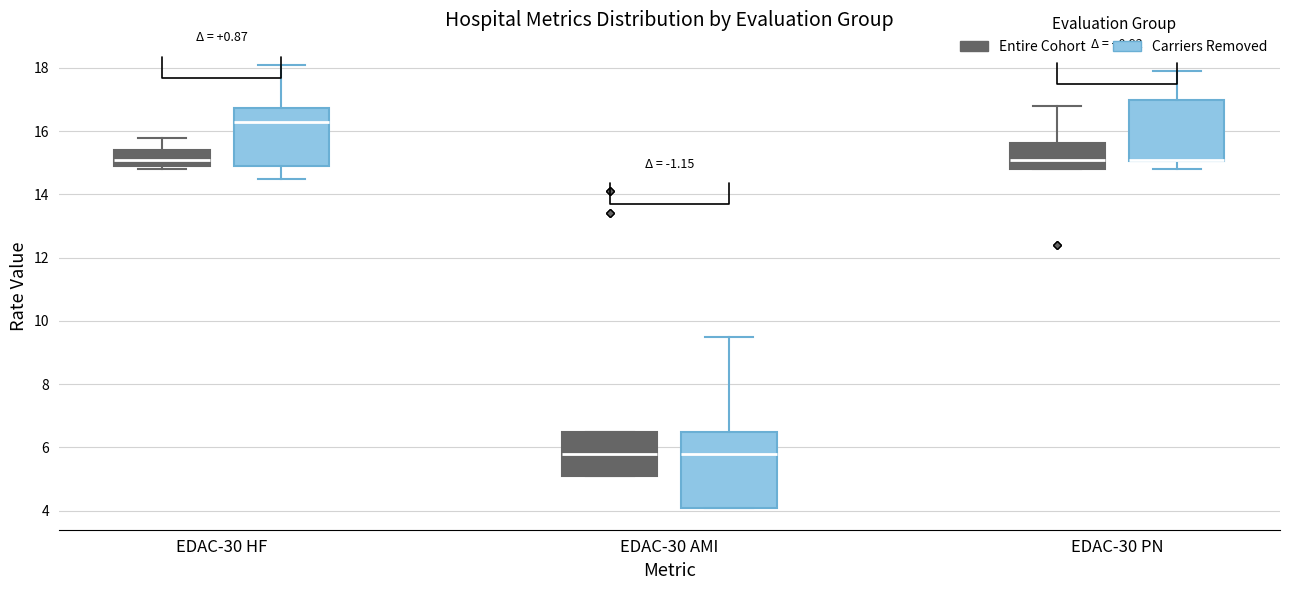

Where does the upper whisker of the box for EDAC-30 PN (Entire Cohort) end on the y-axis? The values are not printed on the chart, so give them approximately, as read against the axis.

16.8